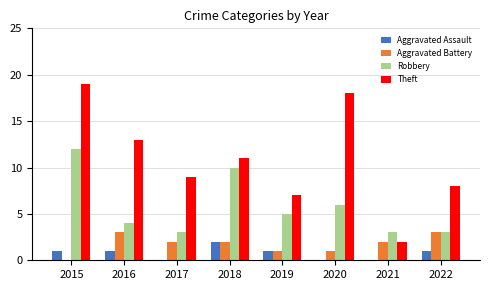

What is the total value across all series at 2015?

32